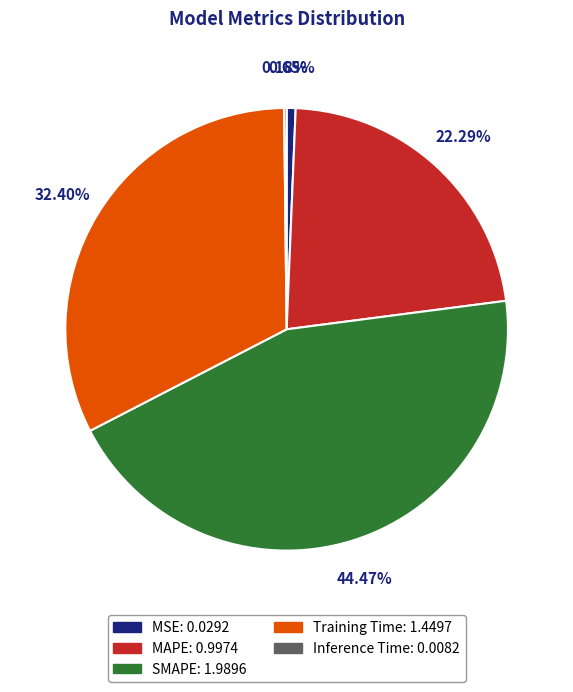

Is it true that Training Time is 17% of the pie?

False